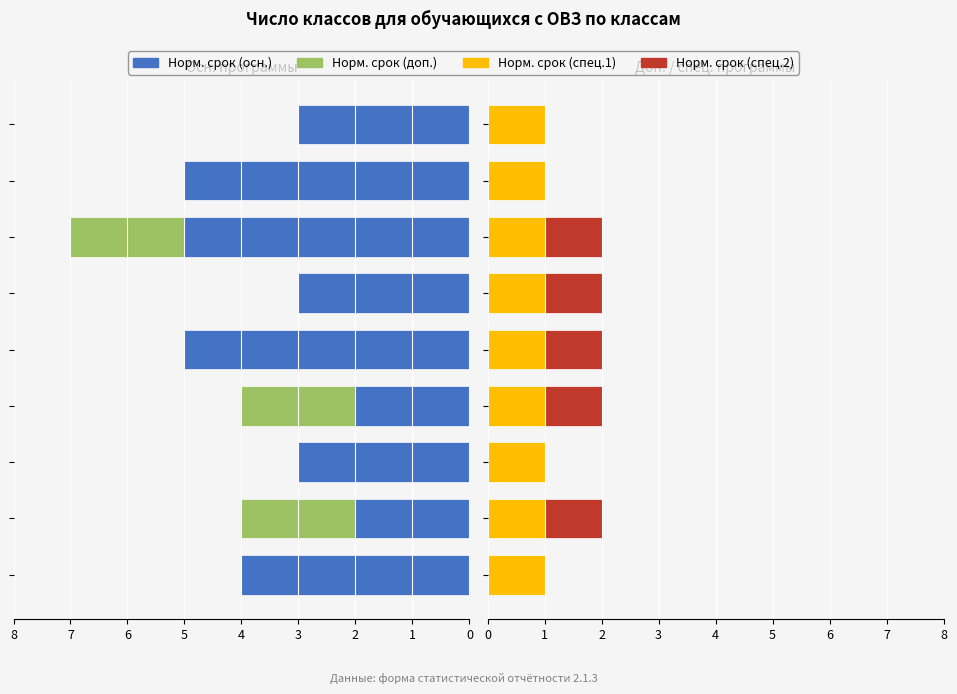

Are the bars horizontal?

Yes